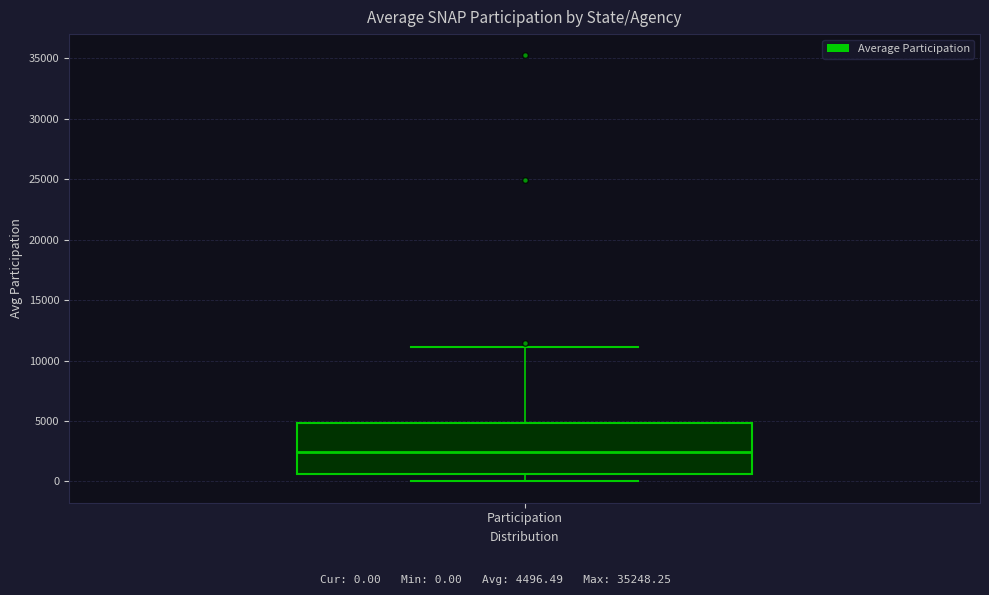

Read this box plot against the y-axis: the position of the median line, the range covered by the box, and the ends of both whiskers. The values are not printed on the chart, so give them approximately, as read against the axis.

median 2500, box 500 to 5000, whiskers 0 to 11000